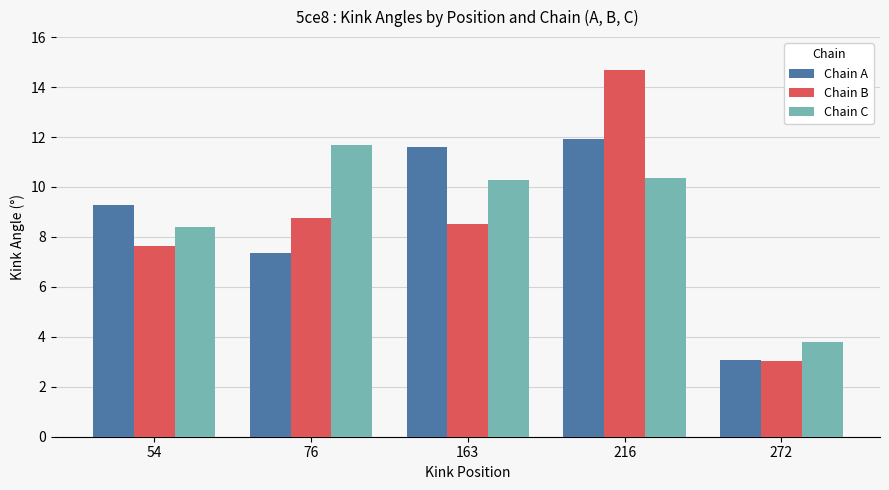

Which series has the largest range (max minus min)?

Chain B